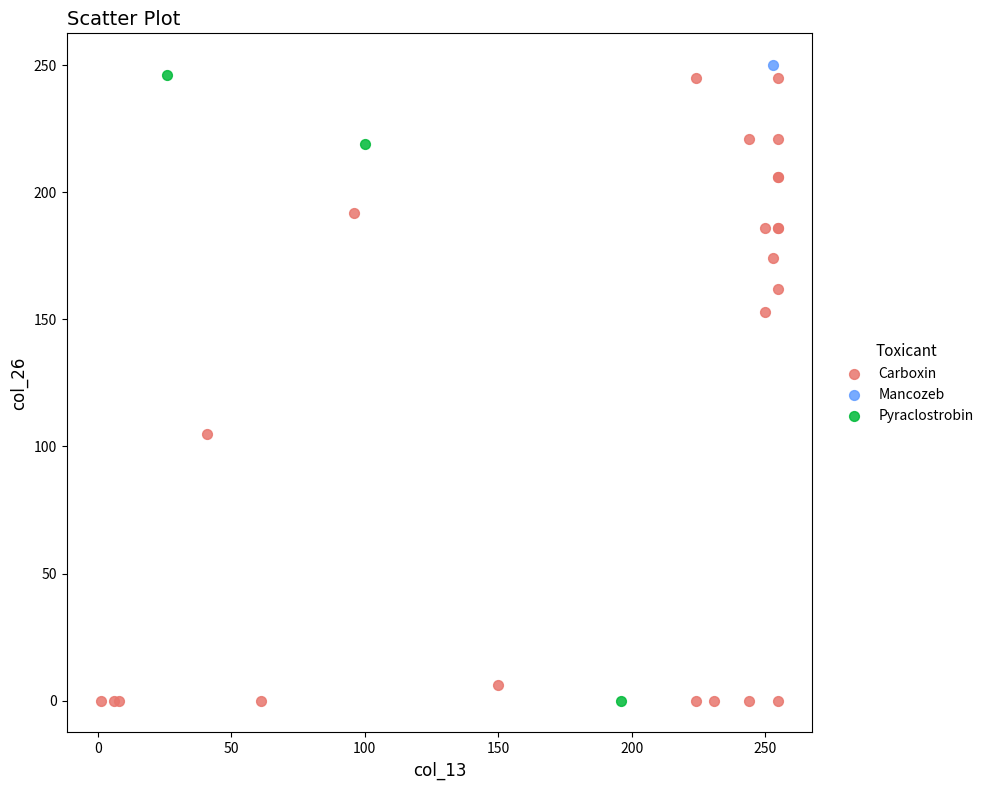

Which series reaches the maximum Y coordinate?

Mancozeb